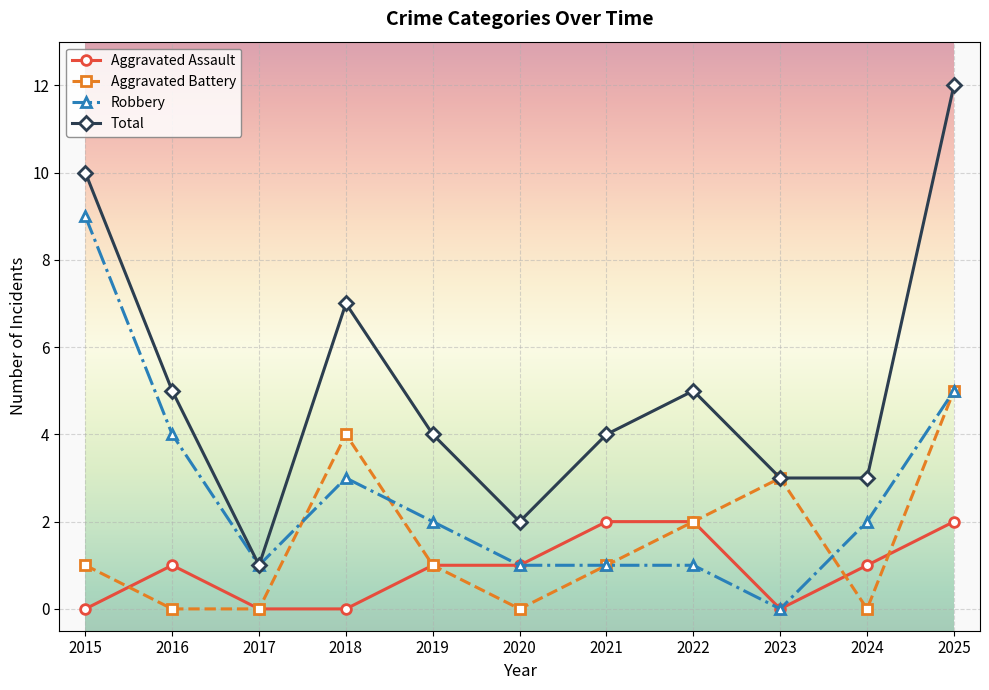

Rank the series by their average value, from lowest to highest.

Aggravated Assault, Aggravated Battery, Robbery, Total